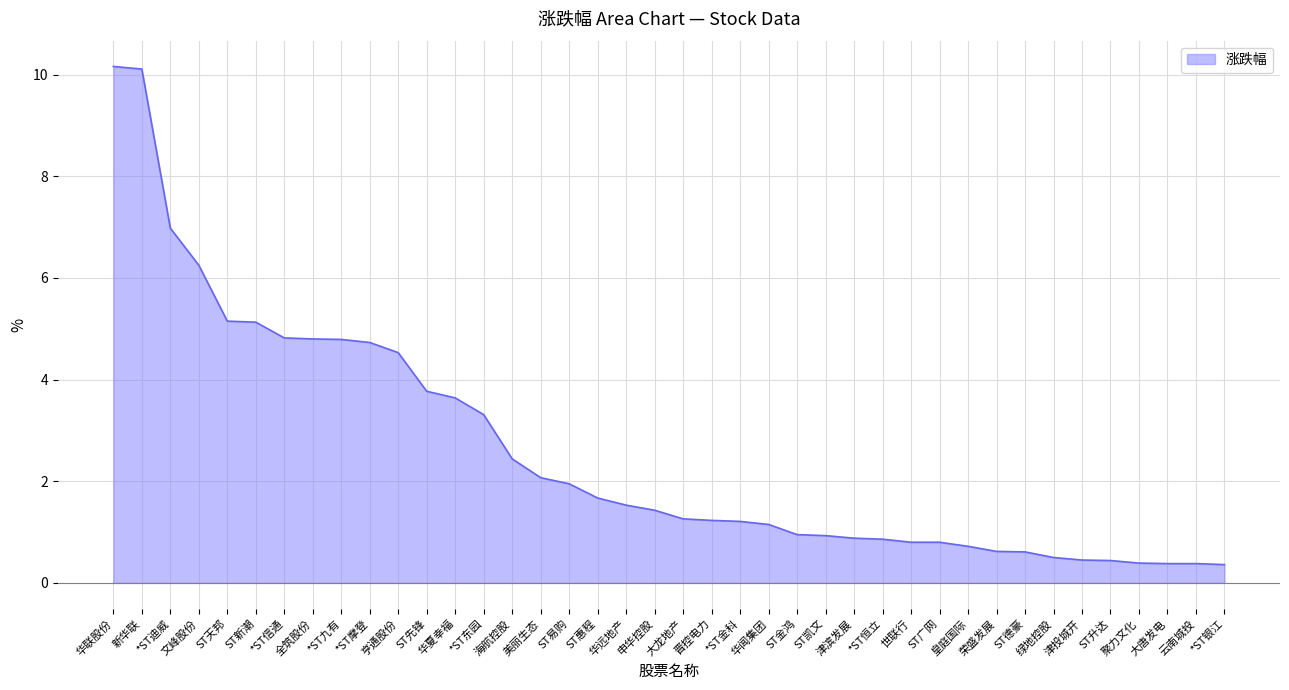

What is the minimum value shown in the chart?

0.4